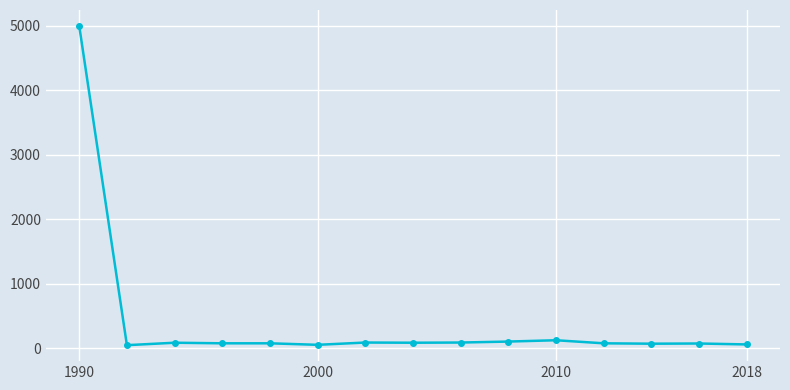

What is the maximum value shown in the chart?

4999.5